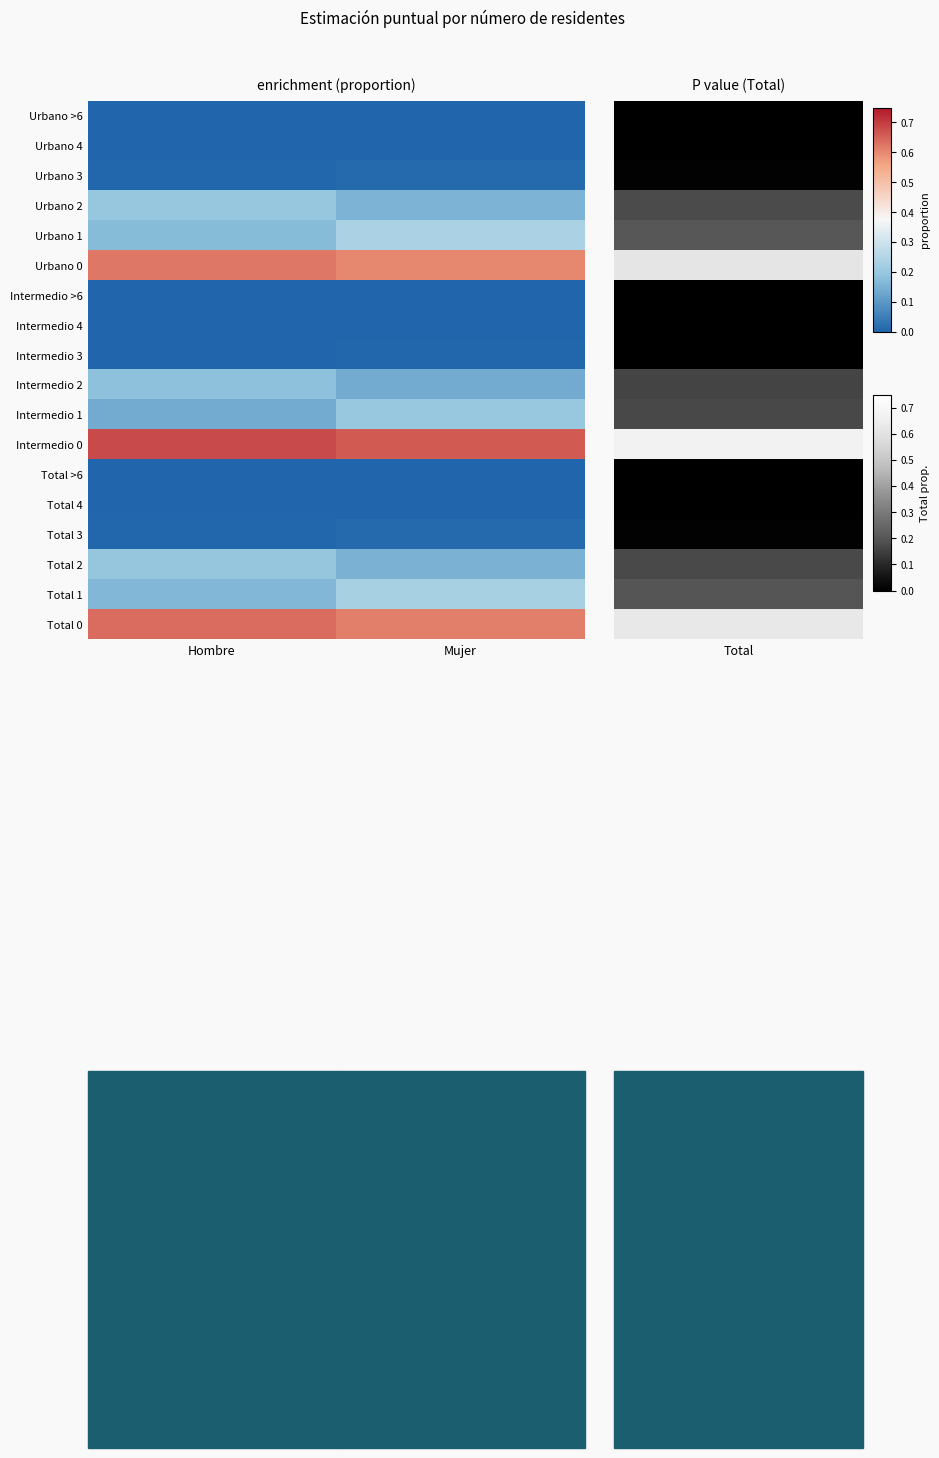

Rank the series by their maximum value, from highest to lowest.

Intermedio 0, Total 0, Urbano 0, Urbano 1, Total 1, Intermedio 1, Urbano 2, Total 2, Intermedio 2, Urbano 3, Total 3, Intermedio 3, Urbano >6, Total >6, Urbano 4, Intermedio >6, Intermedio 4, Total 4